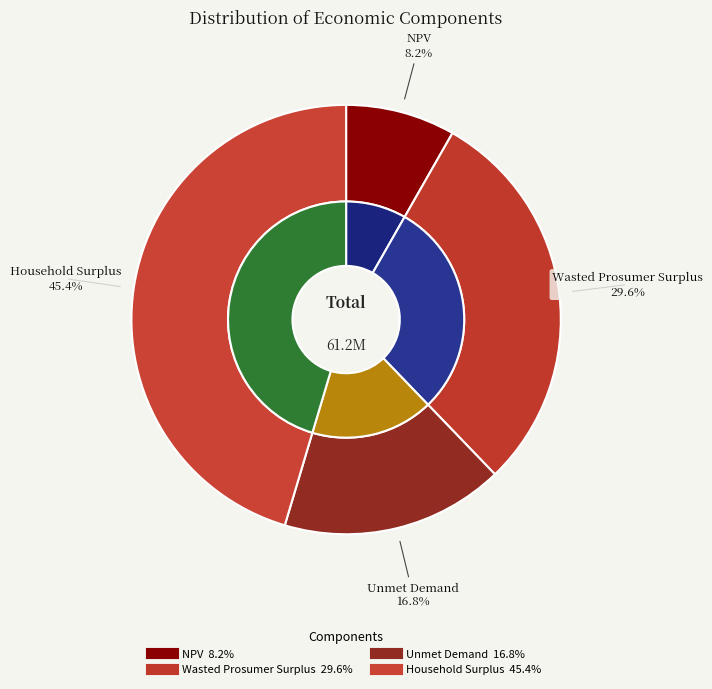

What is the smallest slice in the pie chart?

NPV